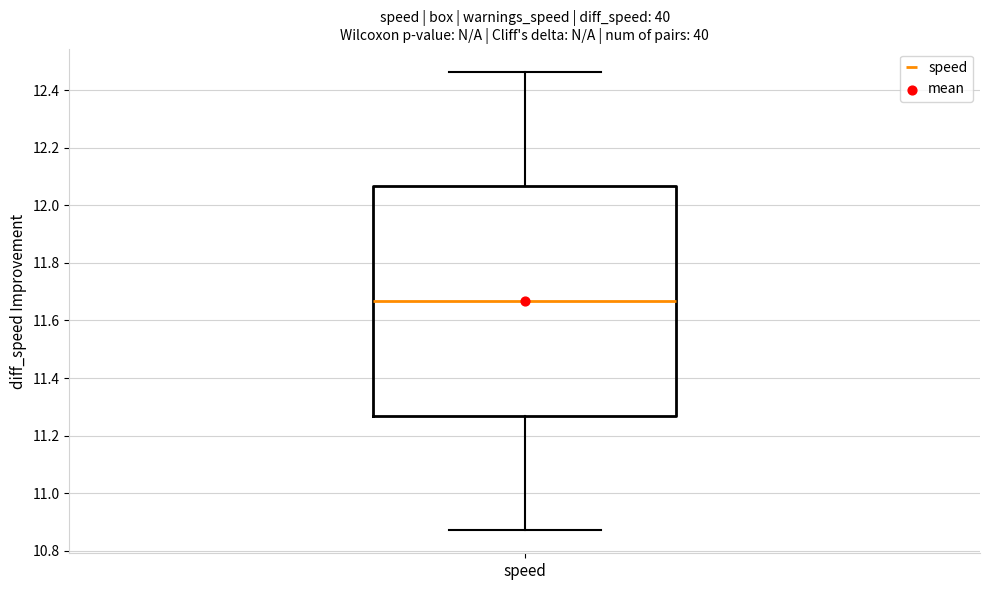

Where is the lower edge of the box for speed on the y-axis? The values are not printed on the chart, so give them approximately, as read against the axis.

11.26